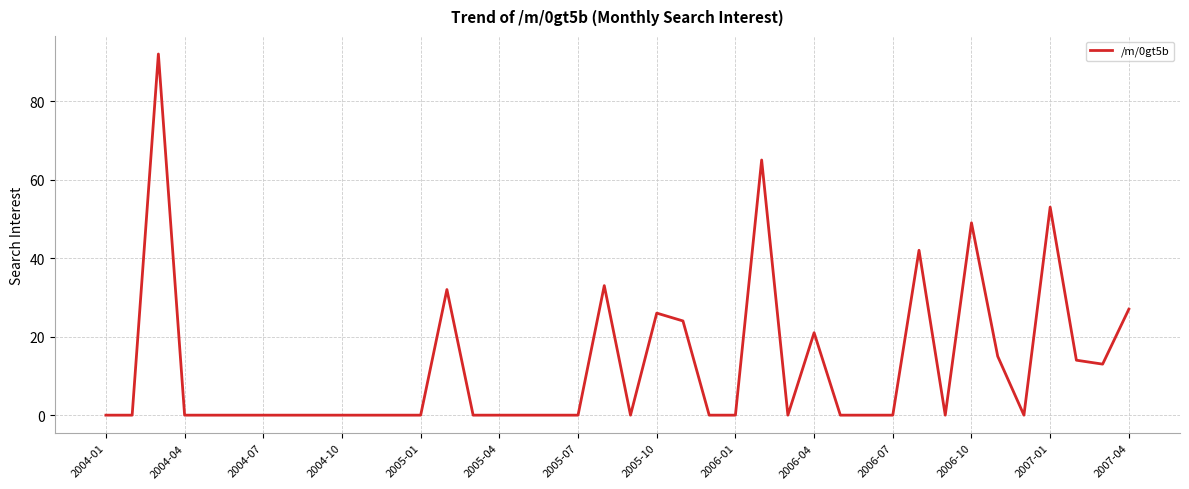

What is the greatest value displayed?

92